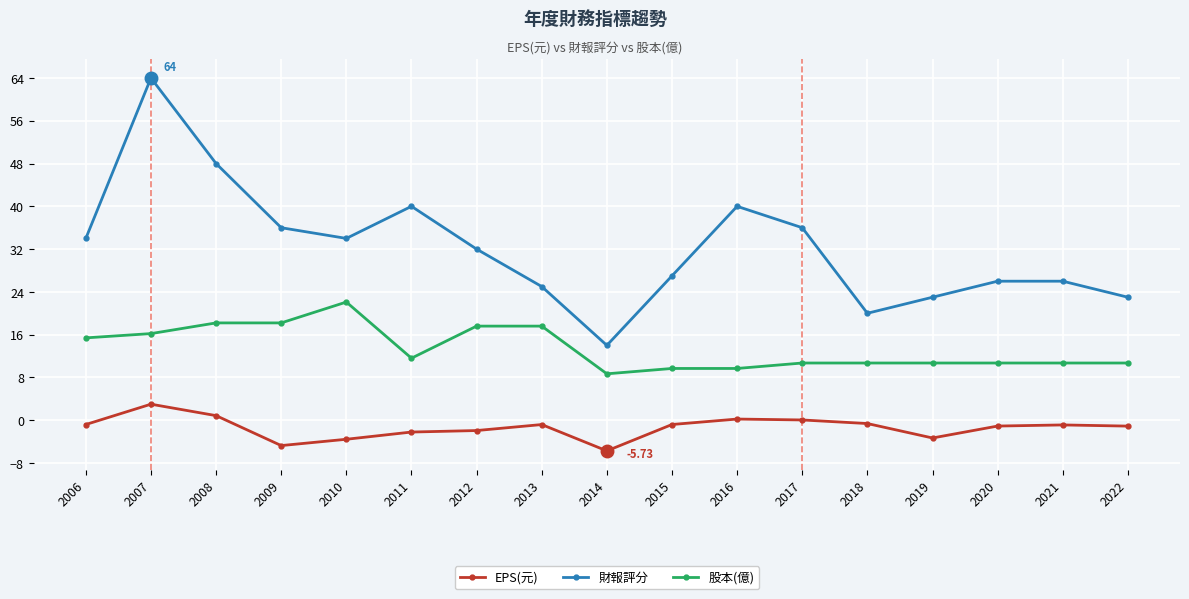

At which category does EPS(元) reach its first local valley?

2009